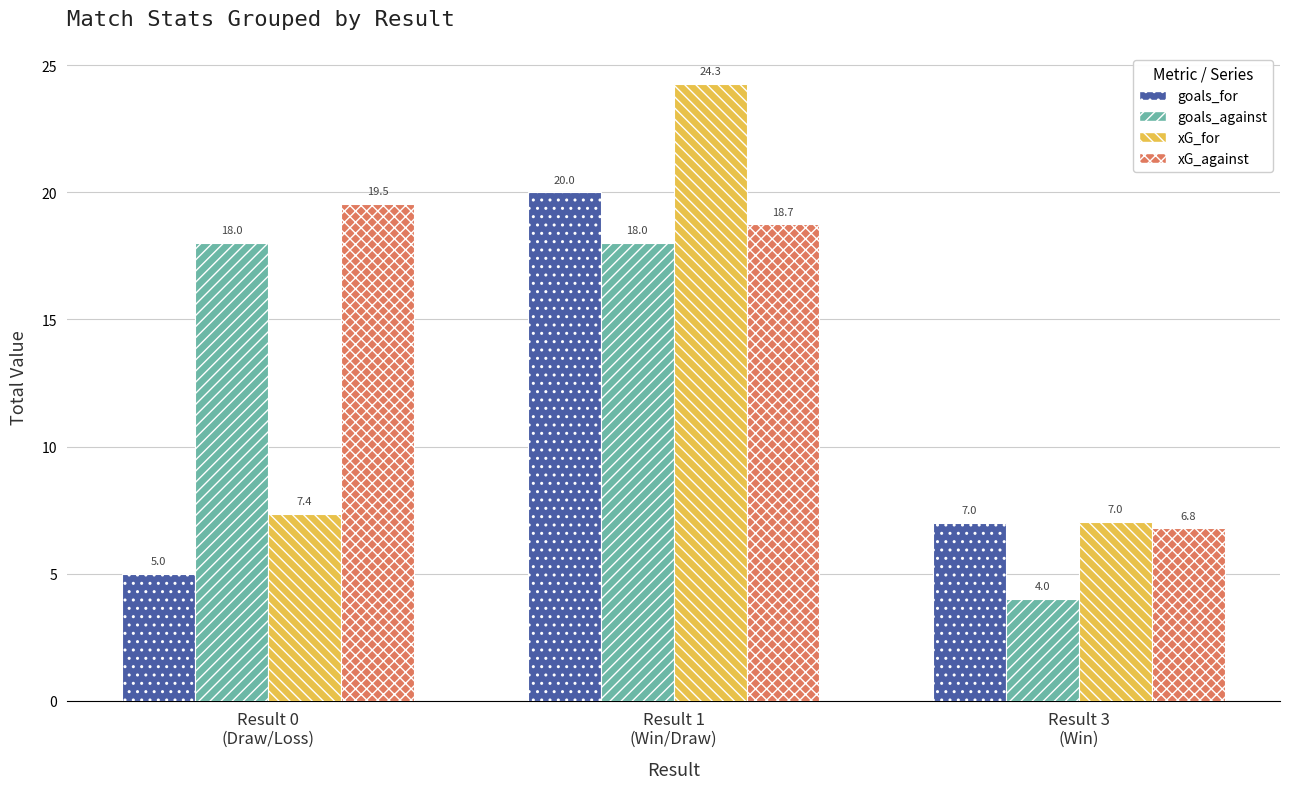

Reading left to right, list all the values displayed in this chart.

goals_for: 5.0	20.0	7.0
goals_against: 18.0	18.0	4.0
xG_for: 7.4	24.3	7.0
xG_against: 19.5	18.7	6.8